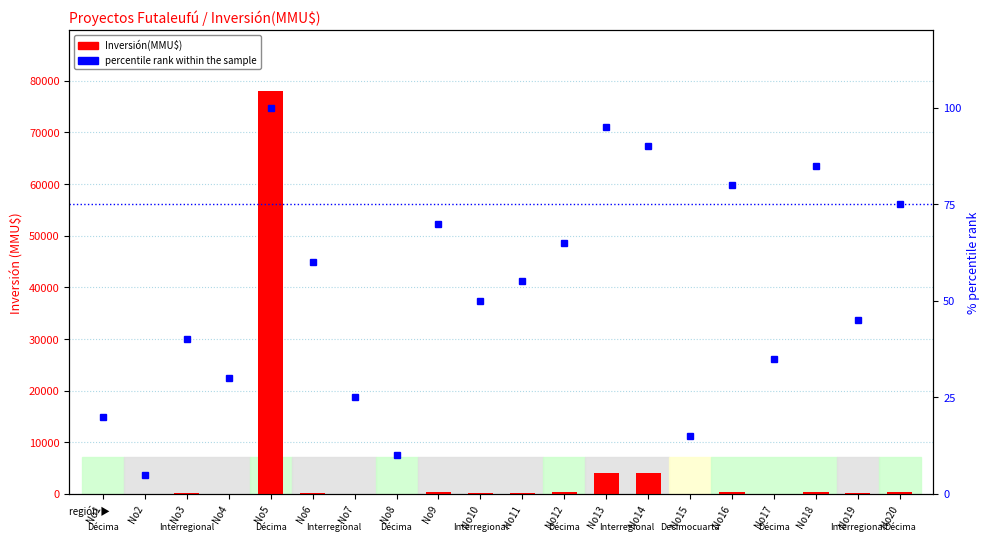

Reading left to right, list all the values displayed in this chart.

Inversión(MMU$): No1=2.0	No2=0.0	No3=100.0	No4=22.0	No5=78000.0	No6=234.0	No7=10.0	No8=0.0	No9=300.0	No10=200.0	No11=200.0	No12=285.0	No13=4000.0	No14=4000.0	No15=0.0	No16=378.0	No17=30.0	No18=400.0	No19=110.0	No20=370.0
percentile rank within the sample: No1=20.0	No2=5.0	No3=40.0	No4=30.0	No5=100.0	No6=60.0	No7=25.0	No8=10.0	No9=70.0	No10=50.0	No11=55.0	No12=65.0	No13=95.0	No14=90.0	No15=15.0	No16=80.0	No17=35.0	No18=85.0	No19=45.0	No20=75.0